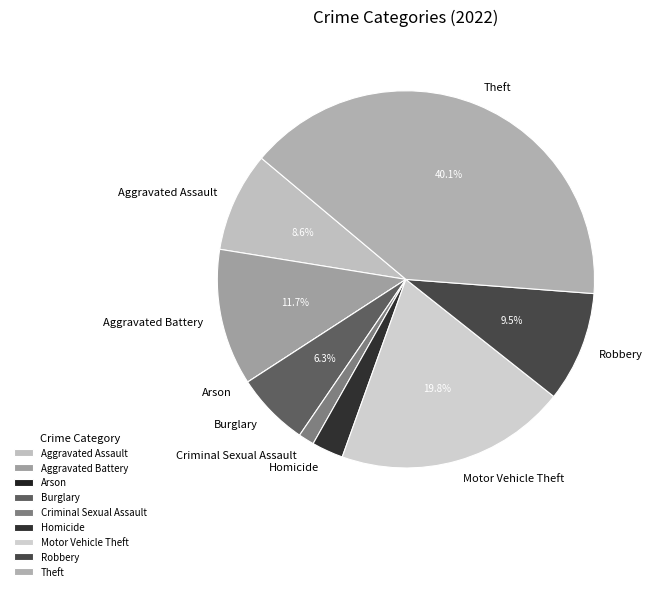

Is Robbery the majority of the pie?

No